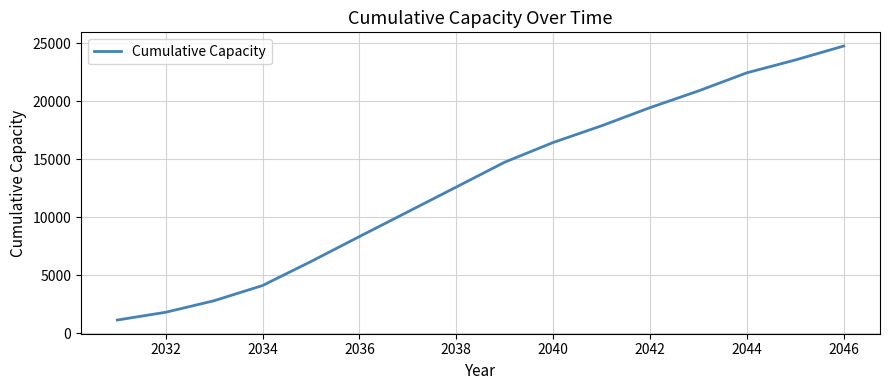

What is the greatest value displayed?

24748.9